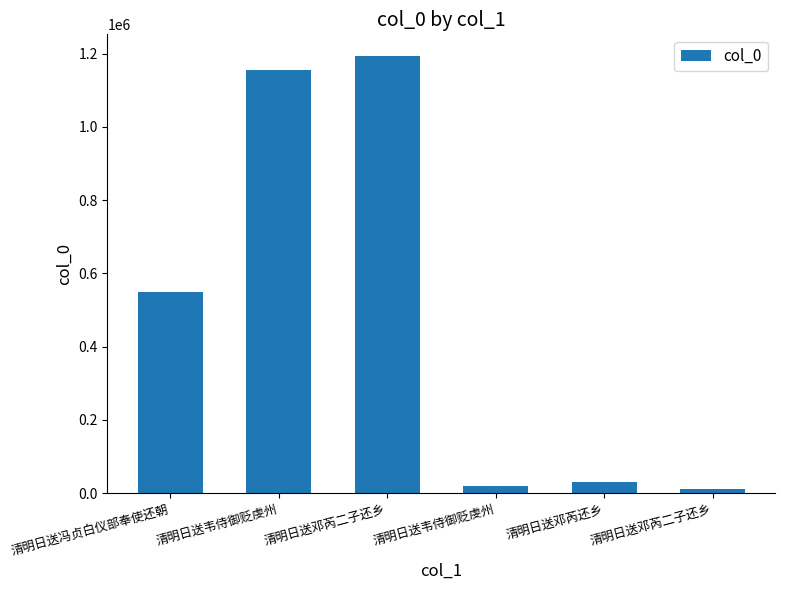

Rank the categories by value from highest to lowest.

清明日送邓芮二子还乡, 清明日送韦侍御贬虔州, 清明日送冯贞白仪部奉使还朝, 清明日送邓芮还乡, 清明日送韦侍御贬虔州, 清明日送邓芮二子还乡